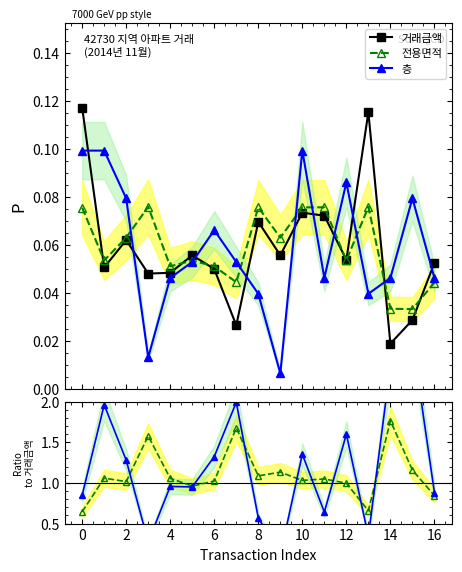

Which series has the largest total across all categories?

층